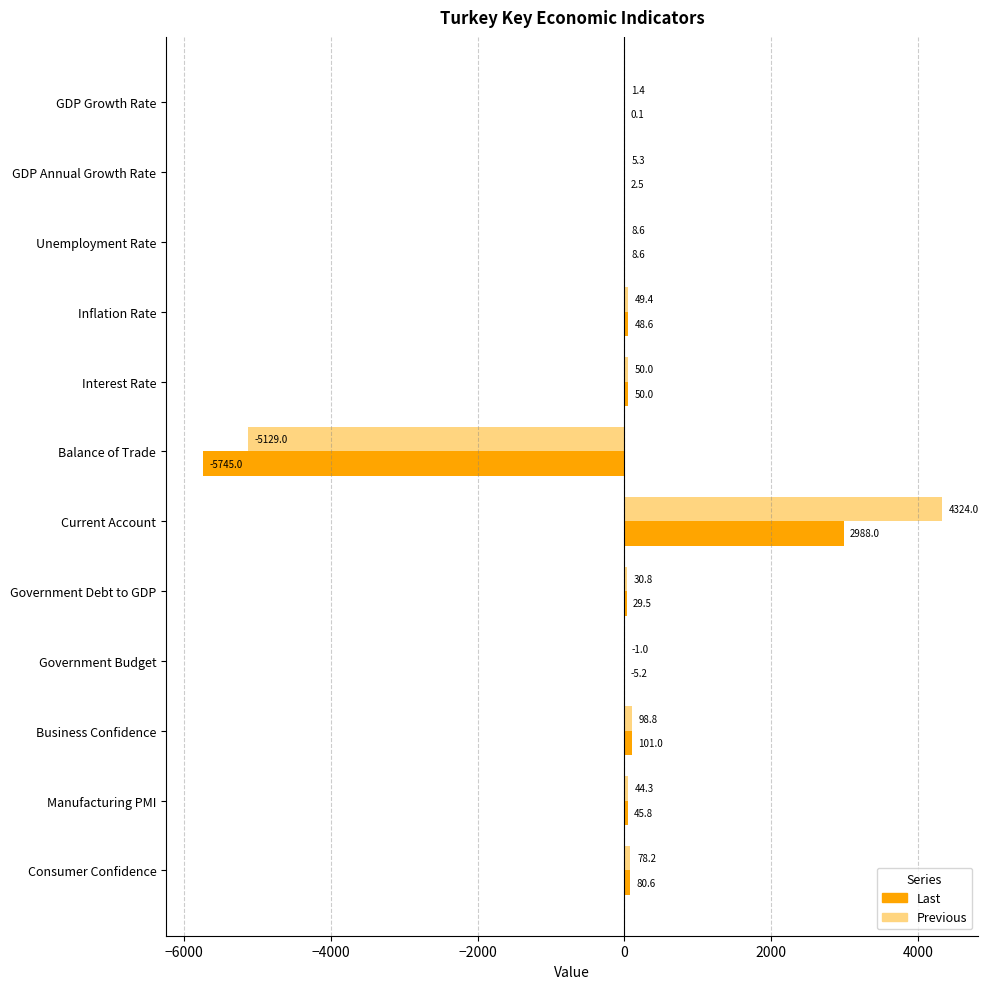

Which series has the largest total across all categories?

Previous